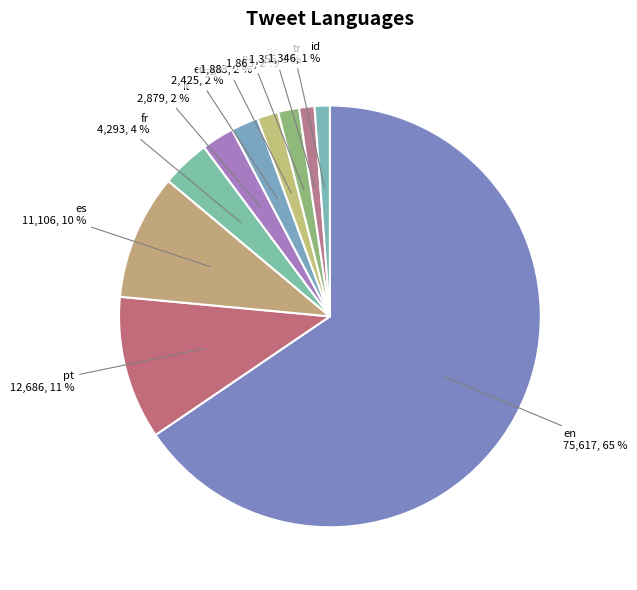

Do fr and id together represent more than half of the pie?

No